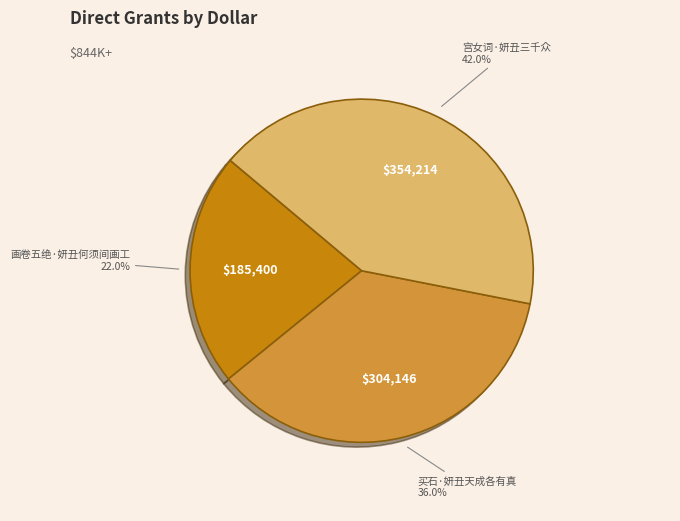

To the nearest percent, what is the combined percentage of 宫女词·妍丑三千众 and 画卷五绝·妍丑何须间画工?

64%